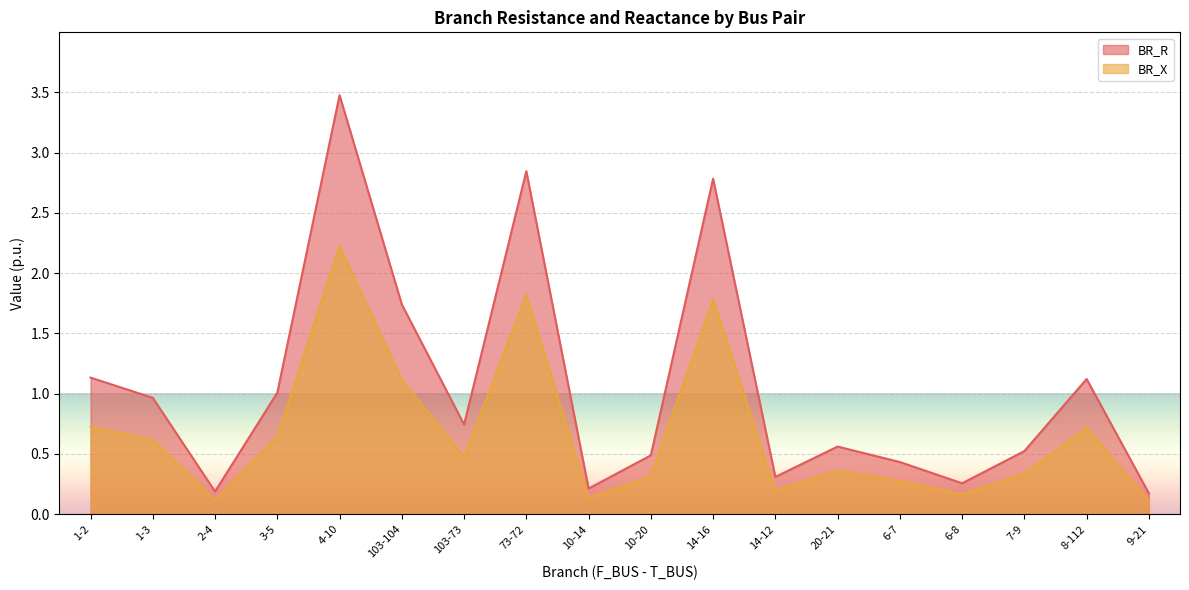

Is the value of BR_R at 1-3 greater than the value of BR_X at 14-16?

No